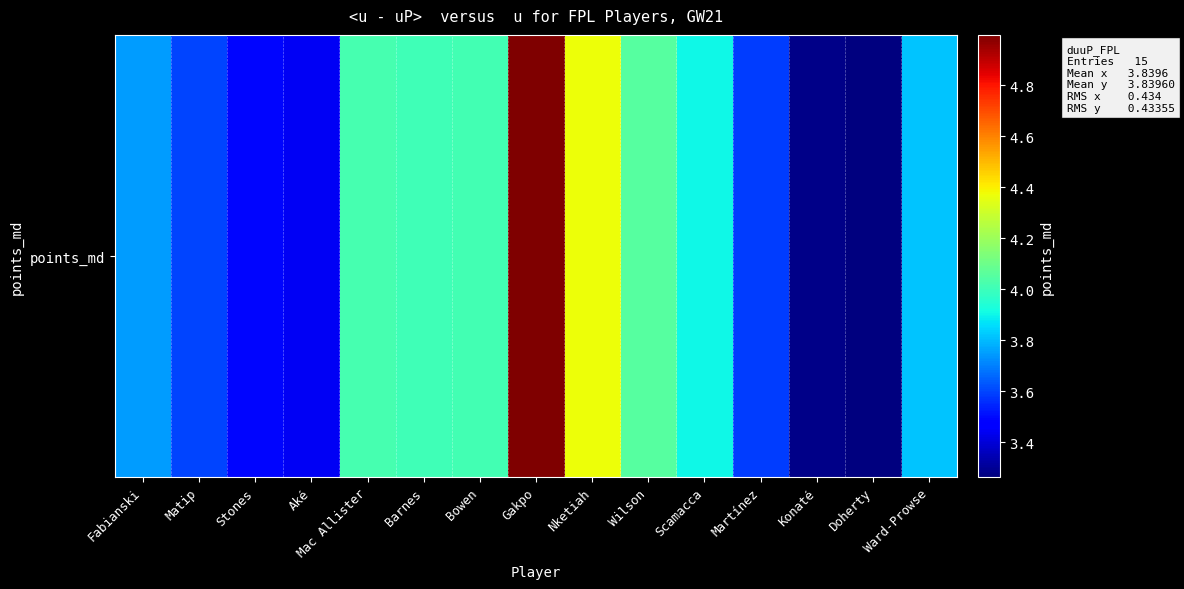

What is the sum of the values at Fabianski and Doherty?

7.0